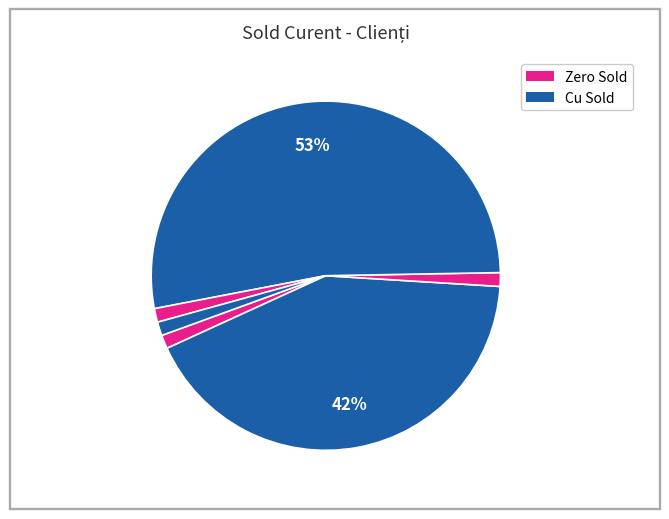

How many slices are in this pie chart?

6